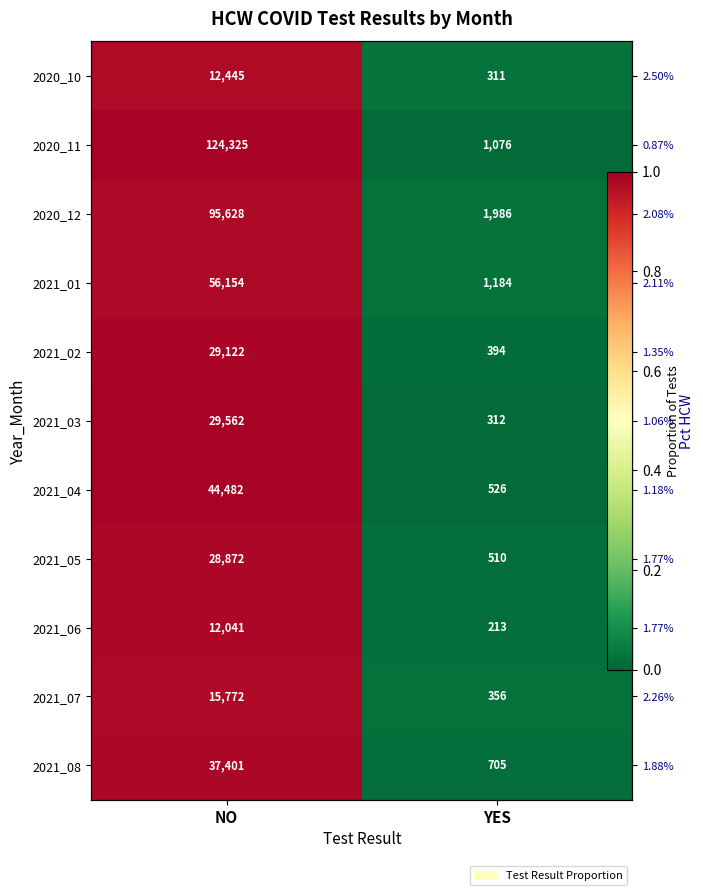

Which series has the largest range (max minus min)?

2020_11